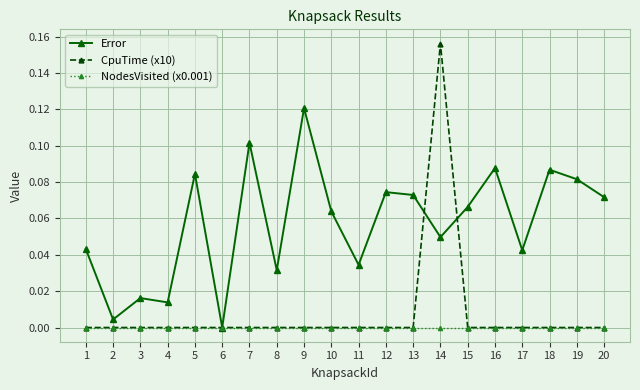

Is it true that Error equals 0.1 at 17?

False